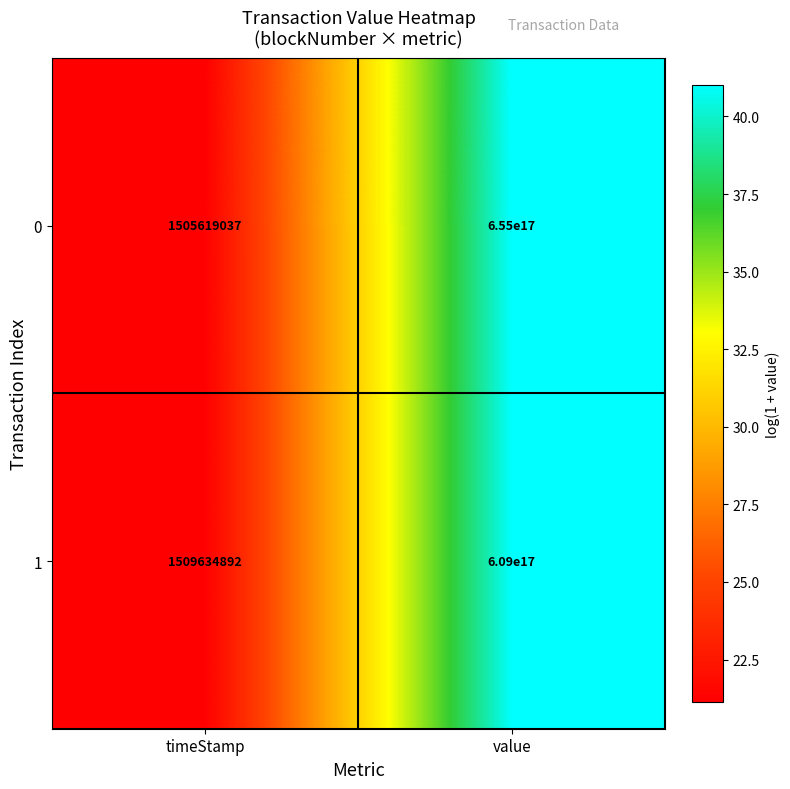

The value of 0 at timeStamp is 1505619037. True or false?

True